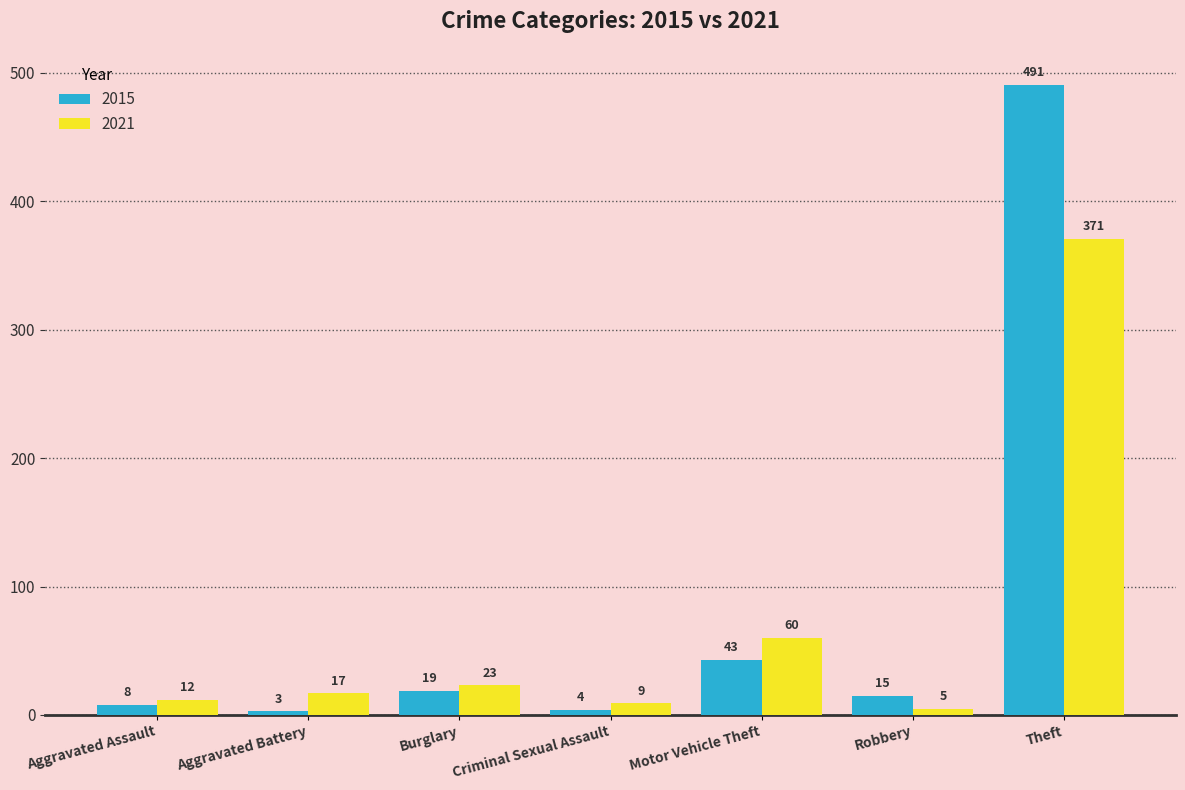

Reading left to right, transcribe all the data shown in this chart.

2015: Aggravated Assault=8	Aggravated Battery=3	Burglary=19	Criminal Sexual Assault=4	Motor Vehicle Theft=43	Robbery=15	Theft=491
2021: Aggravated Assault=12	Aggravated Battery=17	Burglary=23	Criminal Sexual Assault=9	Motor Vehicle Theft=60	Robbery=5	Theft=371